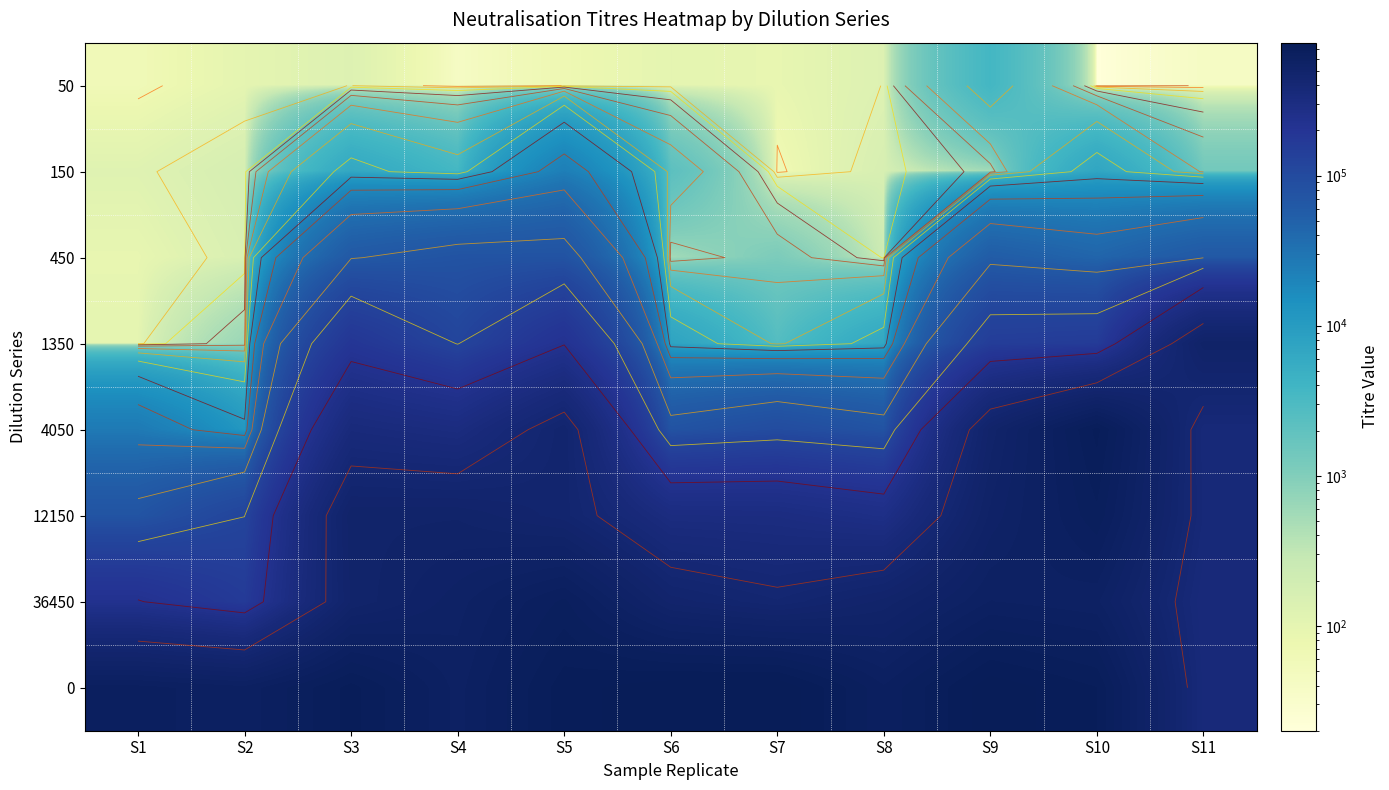

List the labels in order of 4050 value, smallest first.

S2, S1, S6, S8, S7, S4, S3, S11, S5, S9, S10